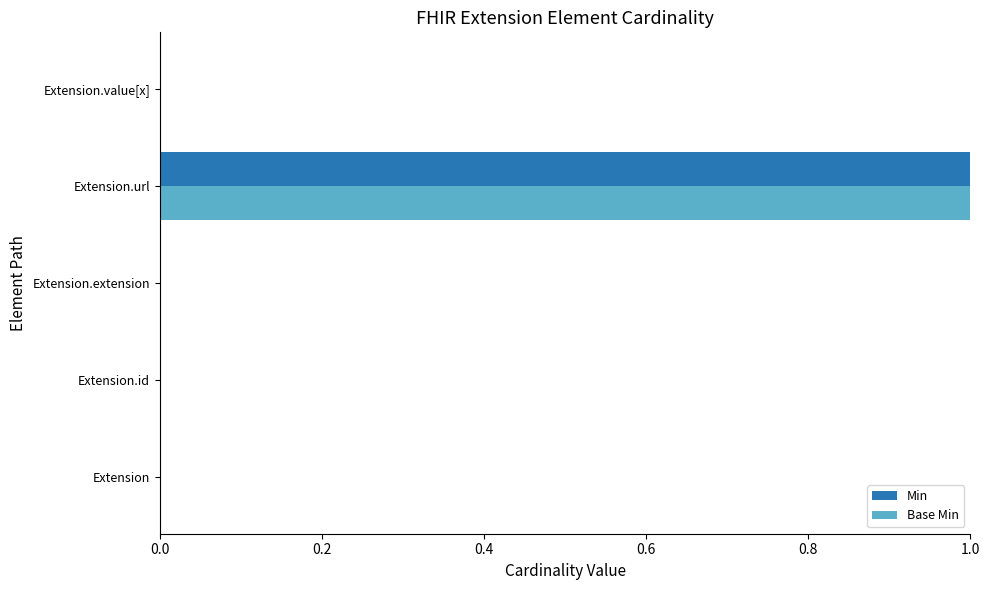

At which label does Base Min reach its peak?

Extension.url